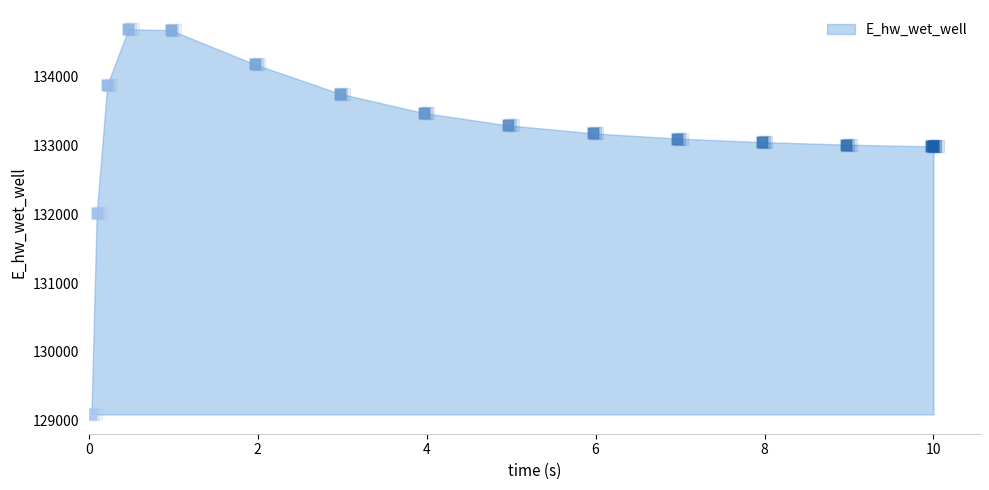

What is the change in value from 2.96875 to 3.96875?

-282.5